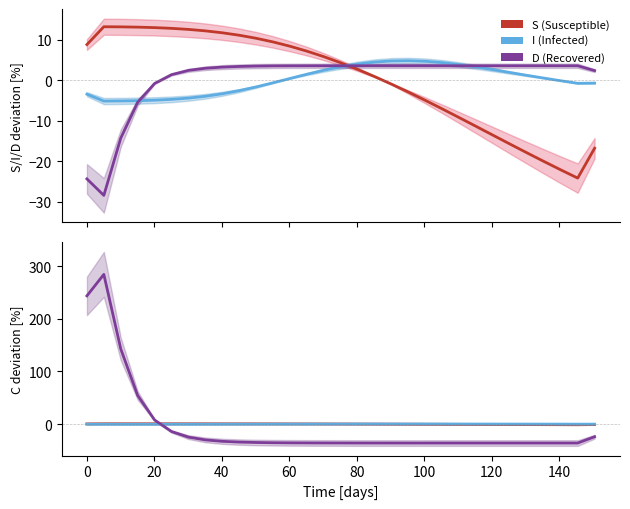

How many data points does each series have?

31